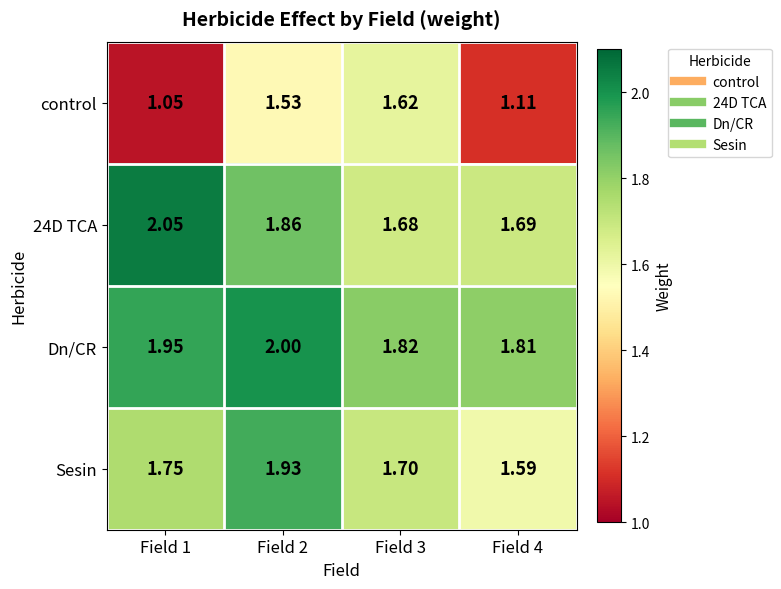

What is the total value across all series at Field 4?

6.2